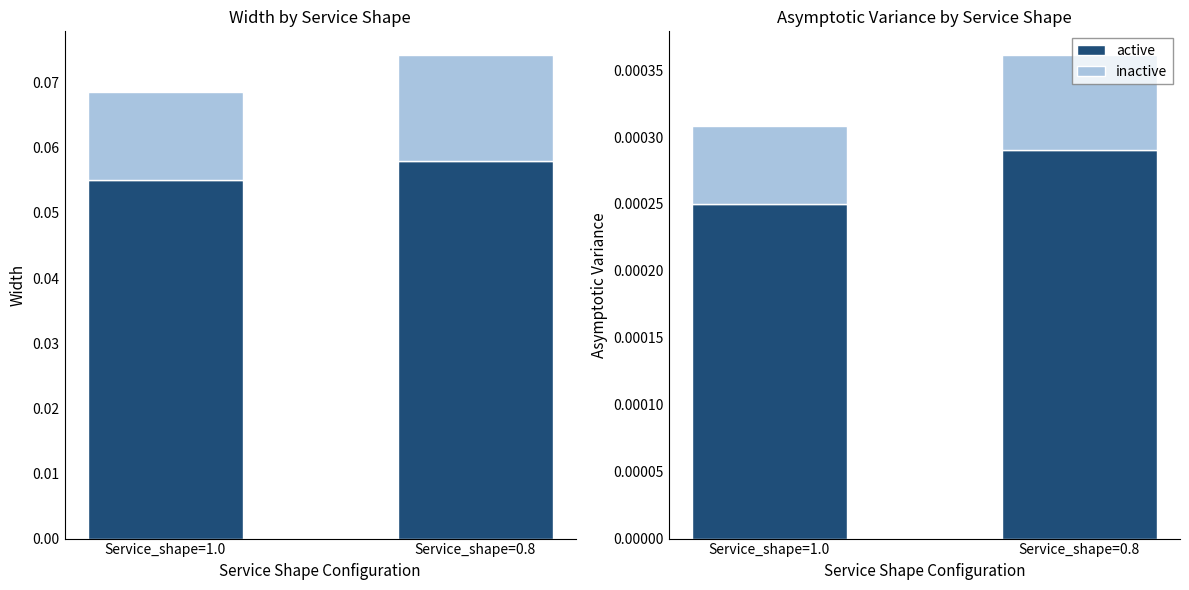

List the series in order of their overall mean, lowest first.

inactive, active